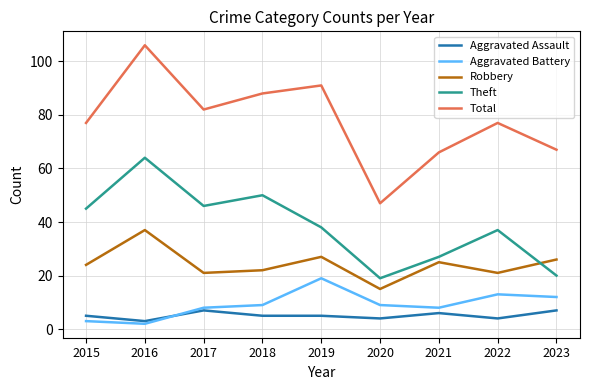

Where is Theft nearest to the value 41?

2019